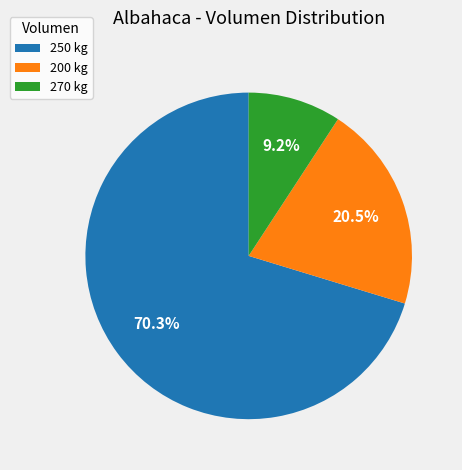

To the nearest percent, what is the difference between the largest and smallest slice percentages?

61%